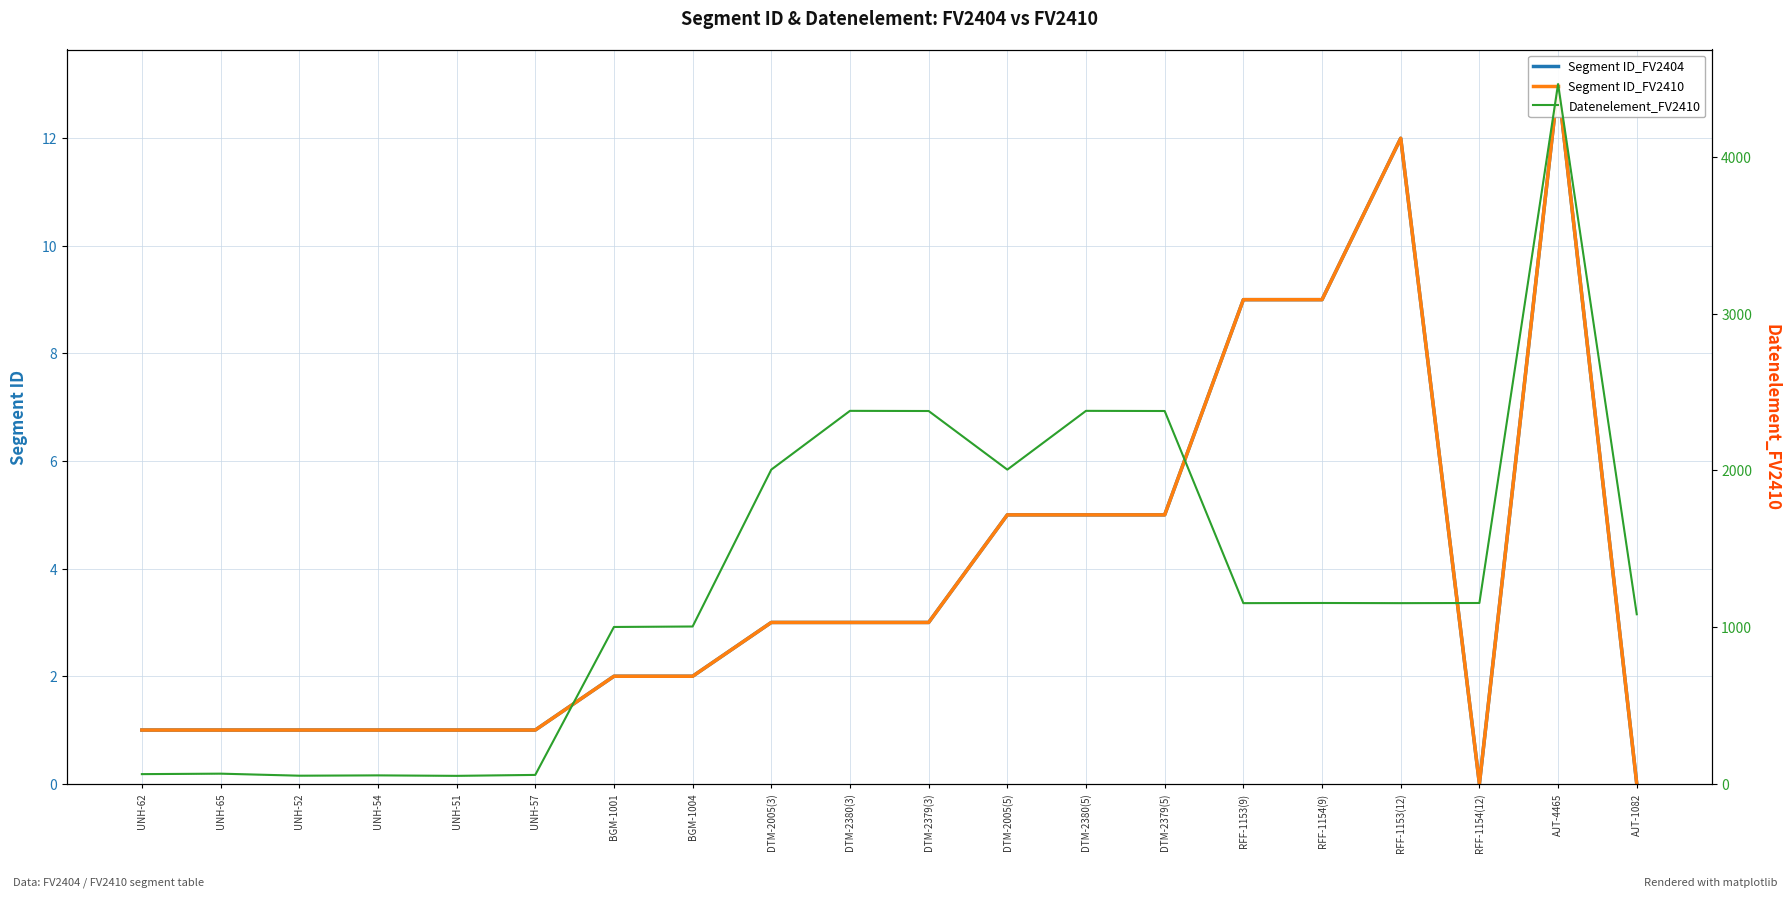

Is it true that Segment ID_FV2404 equals 2 at DTM-2379(3)?

False